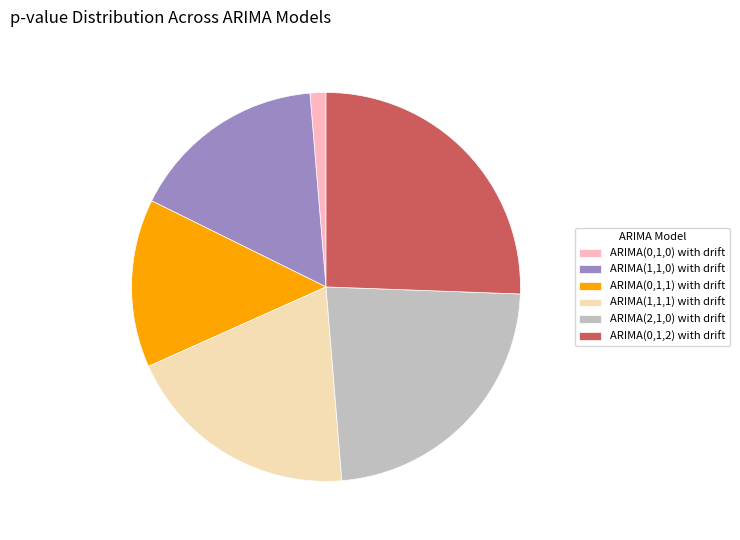

The ARIMA(0,1,0) with drift slice represents 11% of the pie. True or false?

False